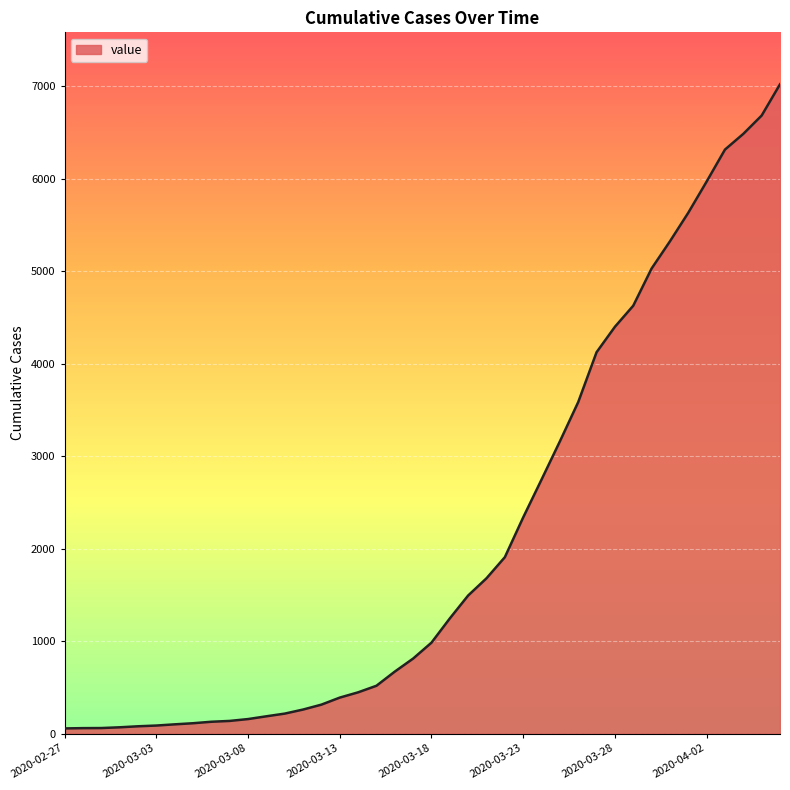

What is the difference between the maximum and minimum values?

6964